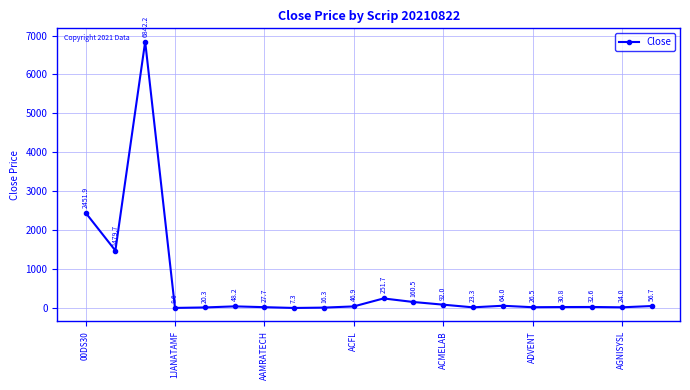

What is the difference between the maximum and minimum values?

6834.9